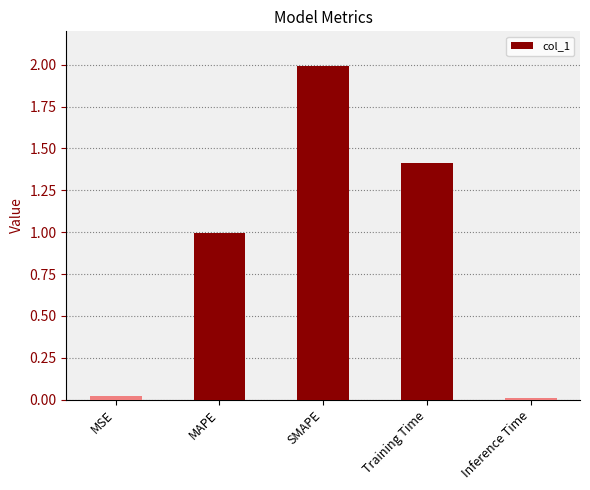

How many bars are there in total?

5